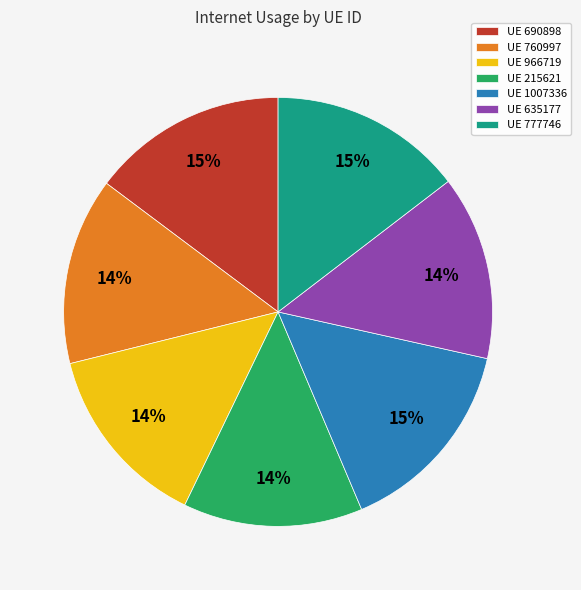

Count the number of slices in the pie.

7